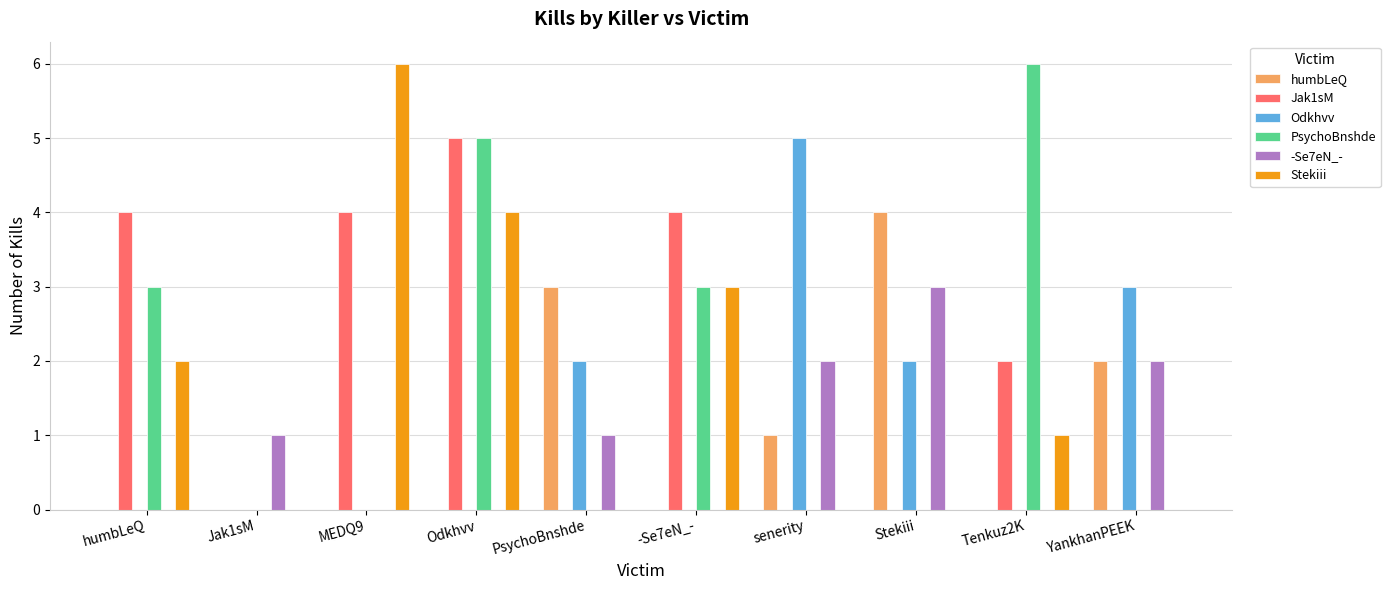

What is the spread (max minus min) of values at Odkhvv?

5